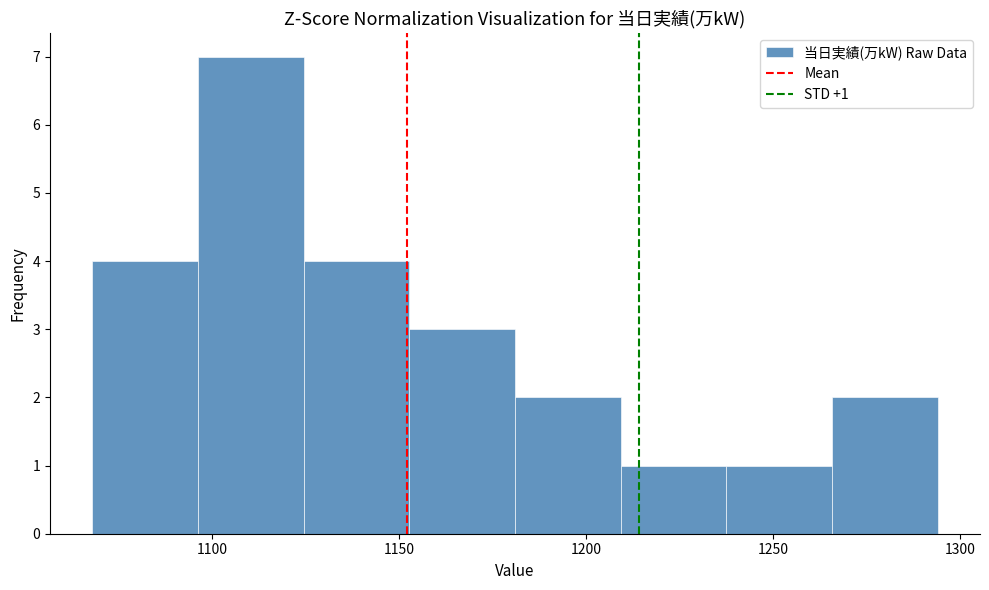

Over which range of the x-axis is the bar tallest?

1095 to 1125